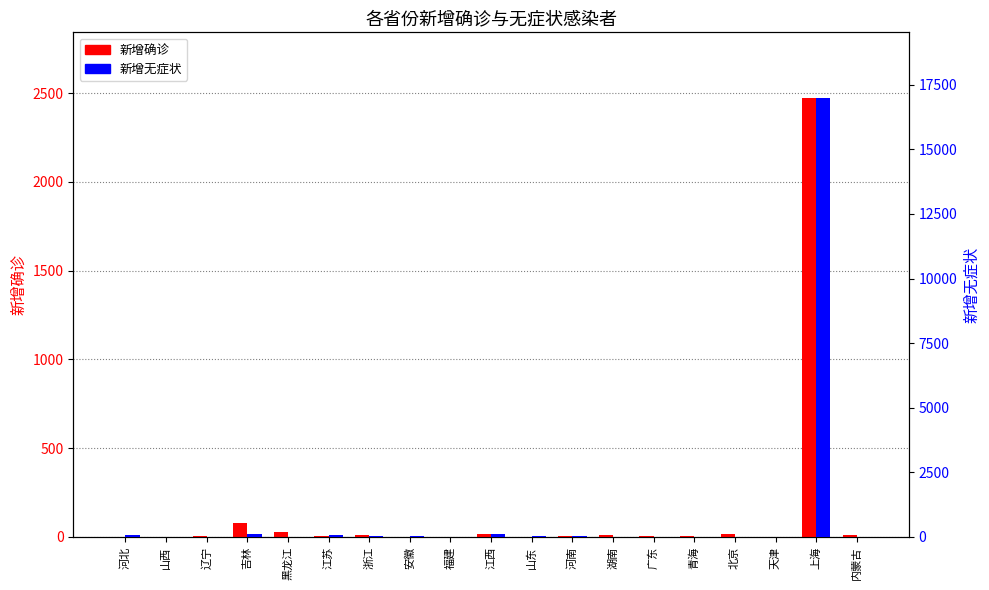

At which label does 新增无症状 first exceed 12?

河北